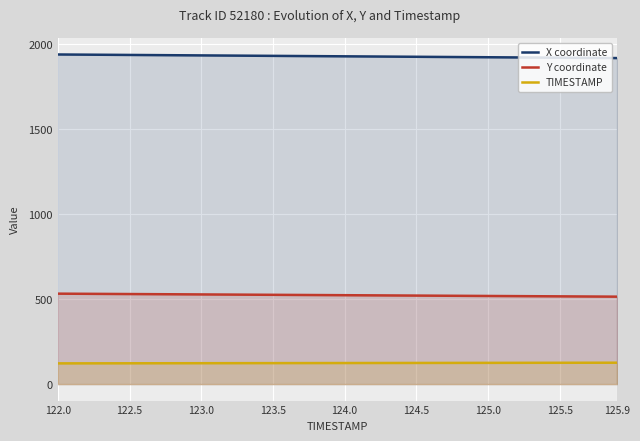

List the series in order of their peak value, lowest first.

TIMESTAMP, Y coordinate, X coordinate